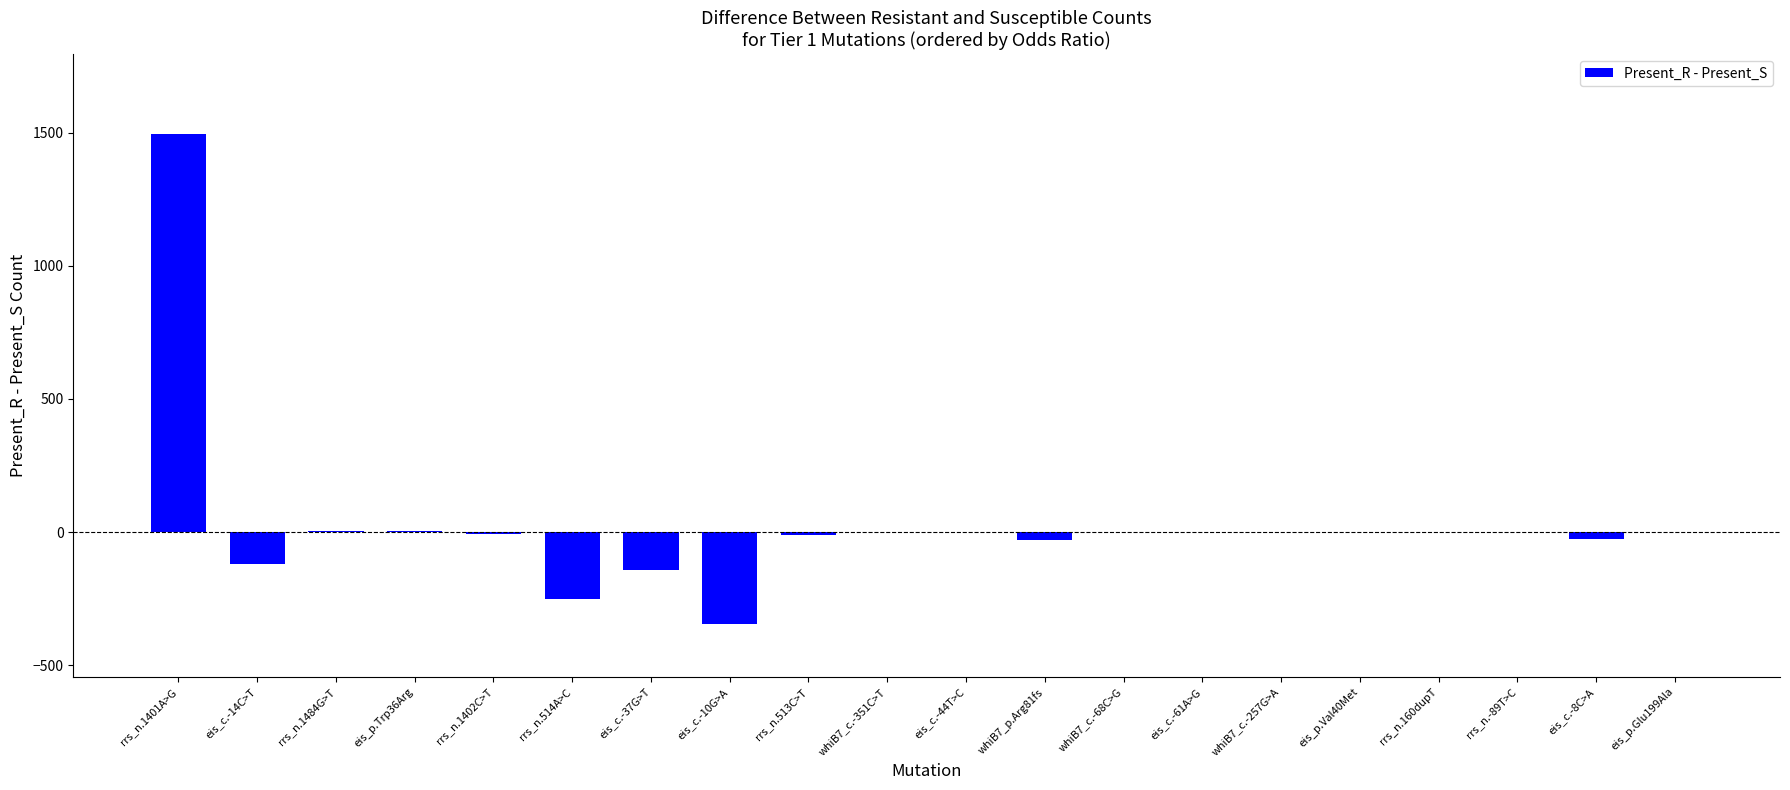

What is the greatest value displayed?

1495